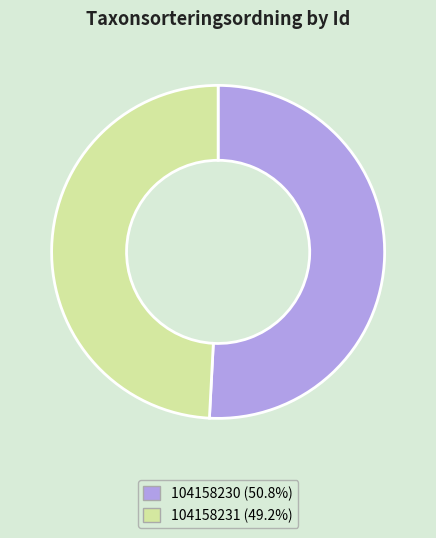

Does 104158231 represent more than half of the total?

No